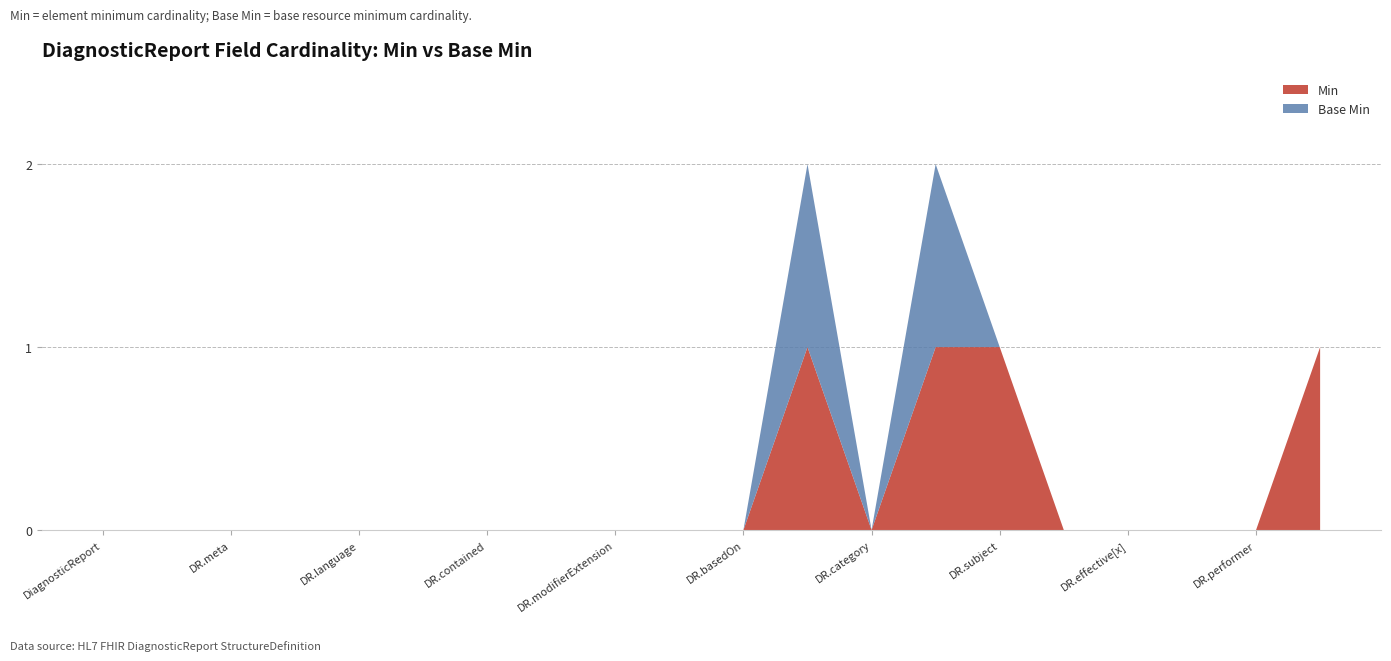

Reading left to right, list all the values displayed in this chart.

Min: 0	0	0	0	0	0	0	0	0	0	0	1	0	1	1	0	0	0	0	1
Base Min: 0	0	0	0	0	0	0	0	0	0	0	1	0	1	0	0	0	0	0	0